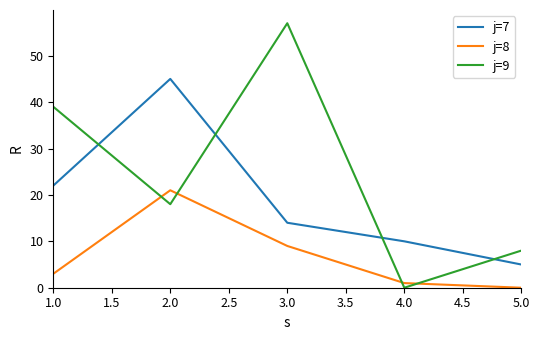

List the series in order of their overall mean, lowest first.

j=8, j=7, j=9